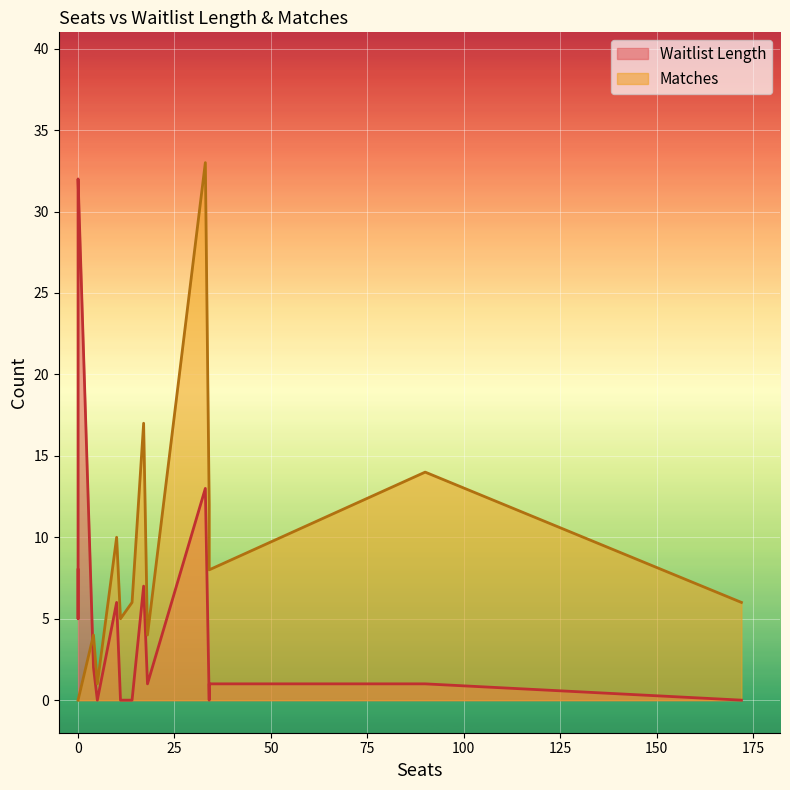

What is the spread (max minus min) of values at 17?

10